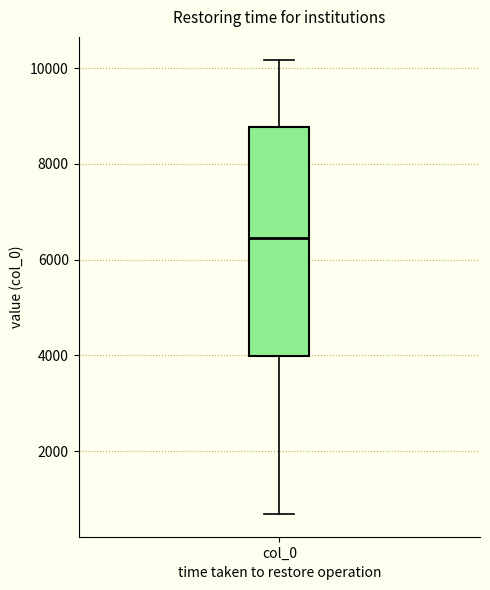

Transcribe this box plot: give where the median line is, the range the box spans, and where the two whiskers end, as read against the y-axis. The values are not printed on the chart, so give them approximately, as read against the axis.

median 6400, box 4000 to 8800, whiskers 600 to 10200